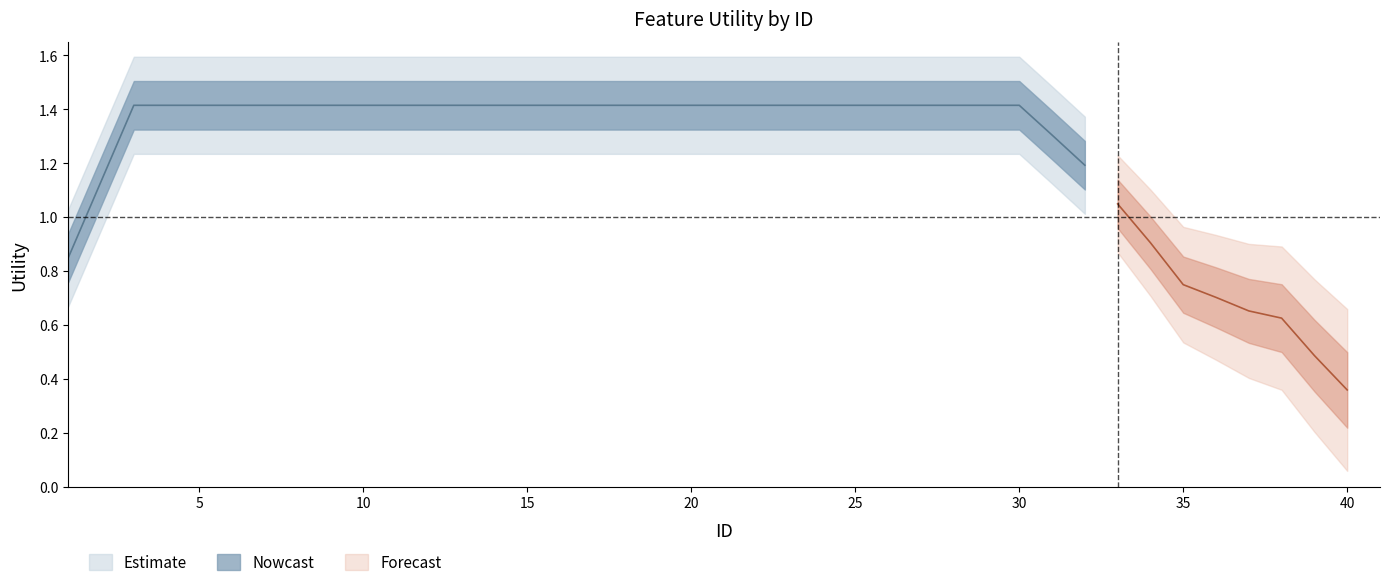

Read the value at 27.

1.4